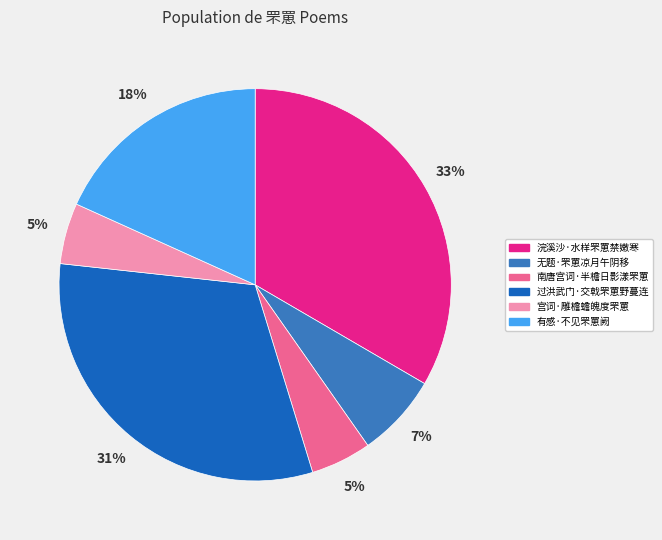

The 宫词·雕檐蟾魄度罘罳 slice represents 5% of the pie. True or false?

True